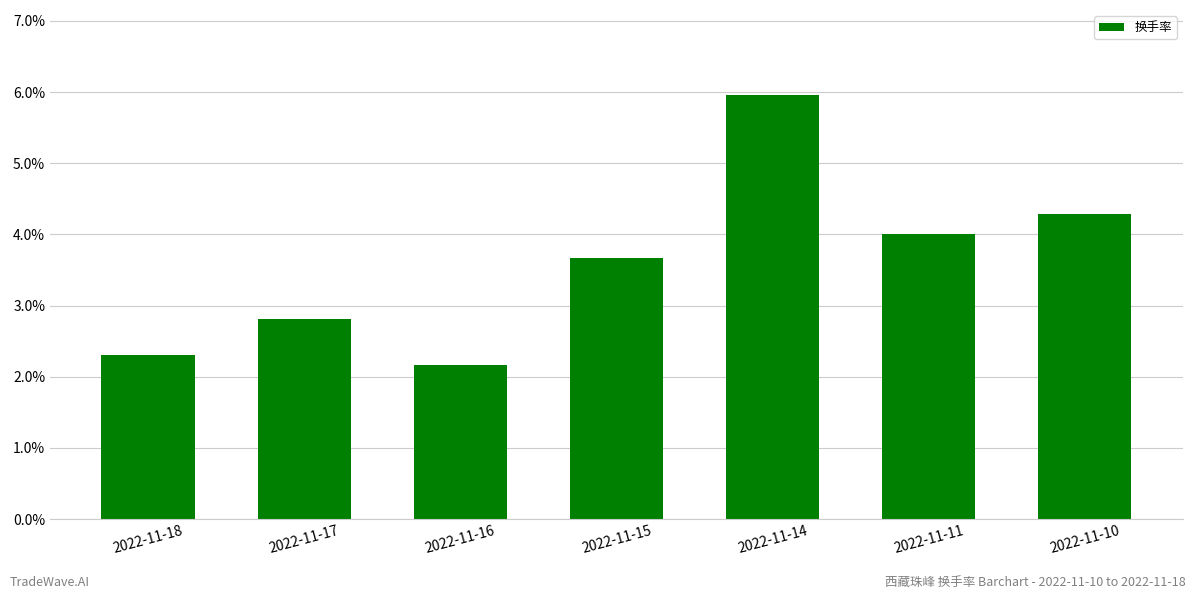

At which label does the data first exceed 3?

2022-11-15